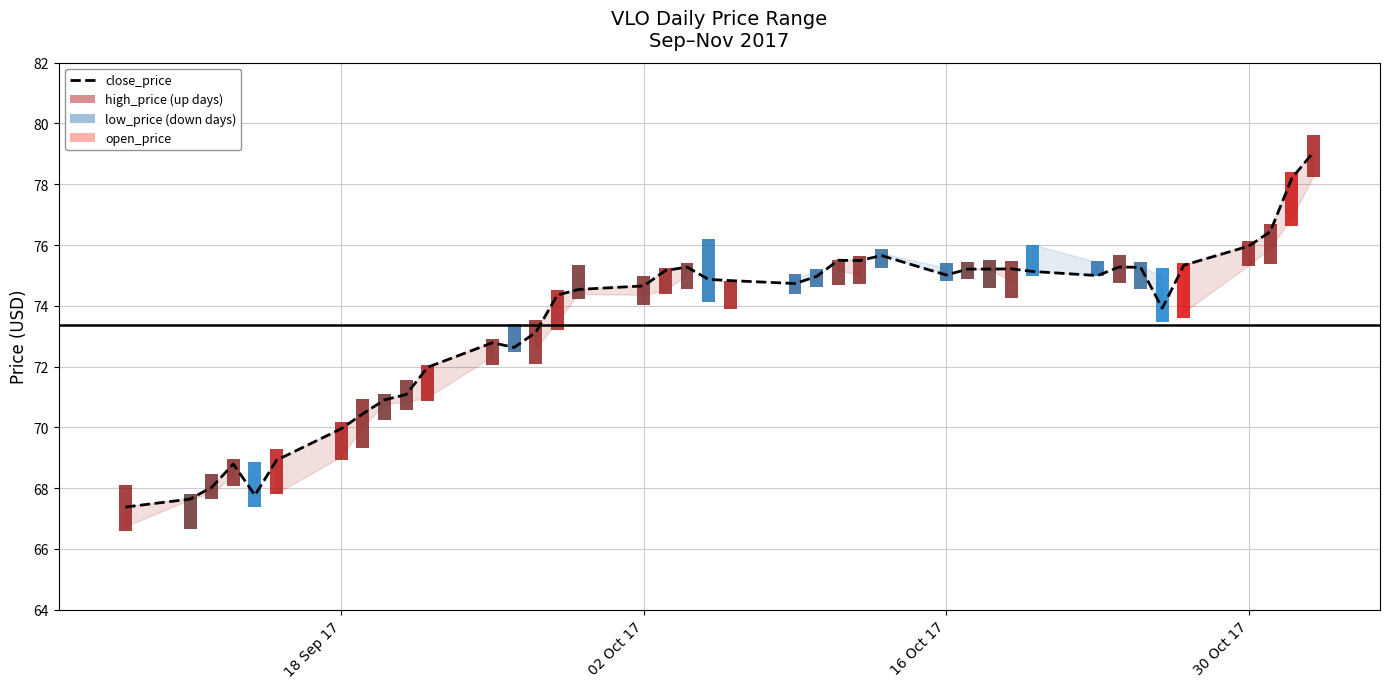

What is the maximum value shown in the chart?

79.1